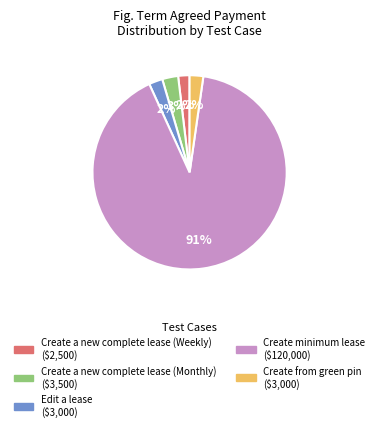

To the nearest percent, what is the difference between the Create minimum lease and Create from green pin slice percentages?

89%